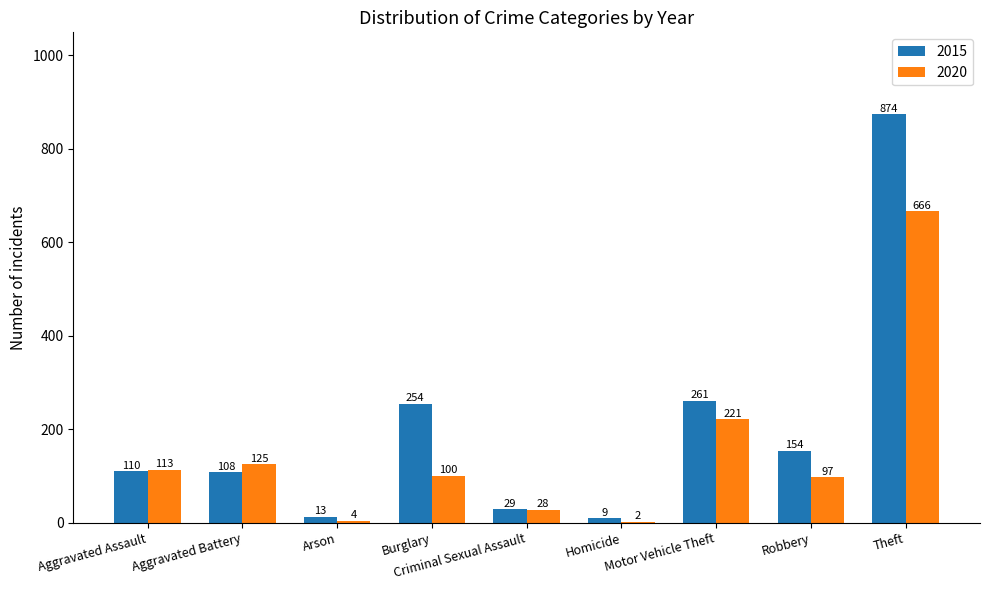

Count the number of data series in this chart.

2